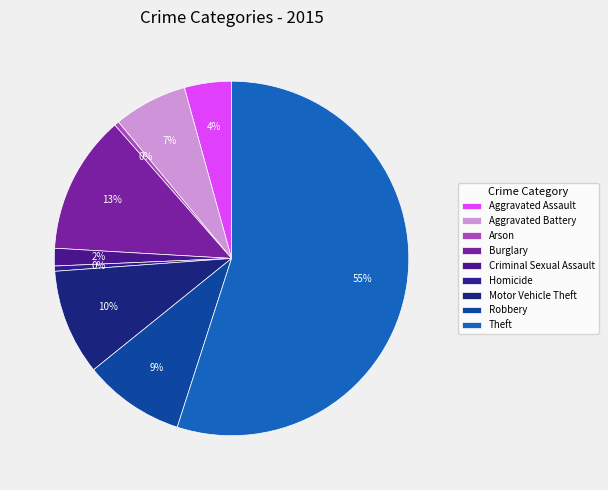

Count the number of slices in the pie.

9